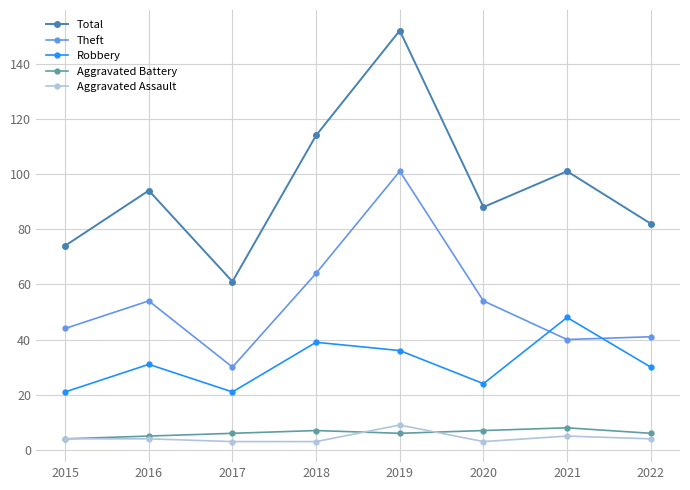

True or false: Robbery and Total intersect in this chart.

False